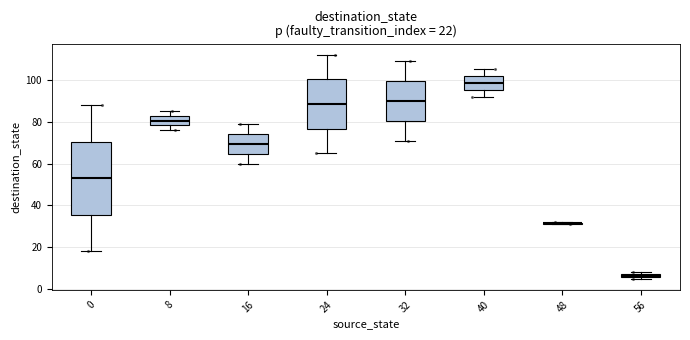

Which box is the tallest, from its lower edge to its upper edge?

0